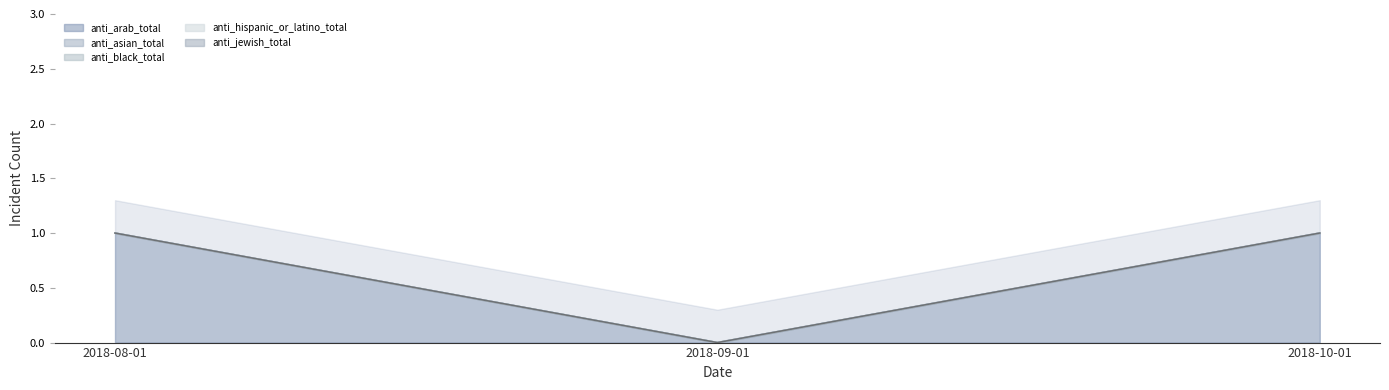

Which label corresponds to the smallest value in the chart?

2018-09-01